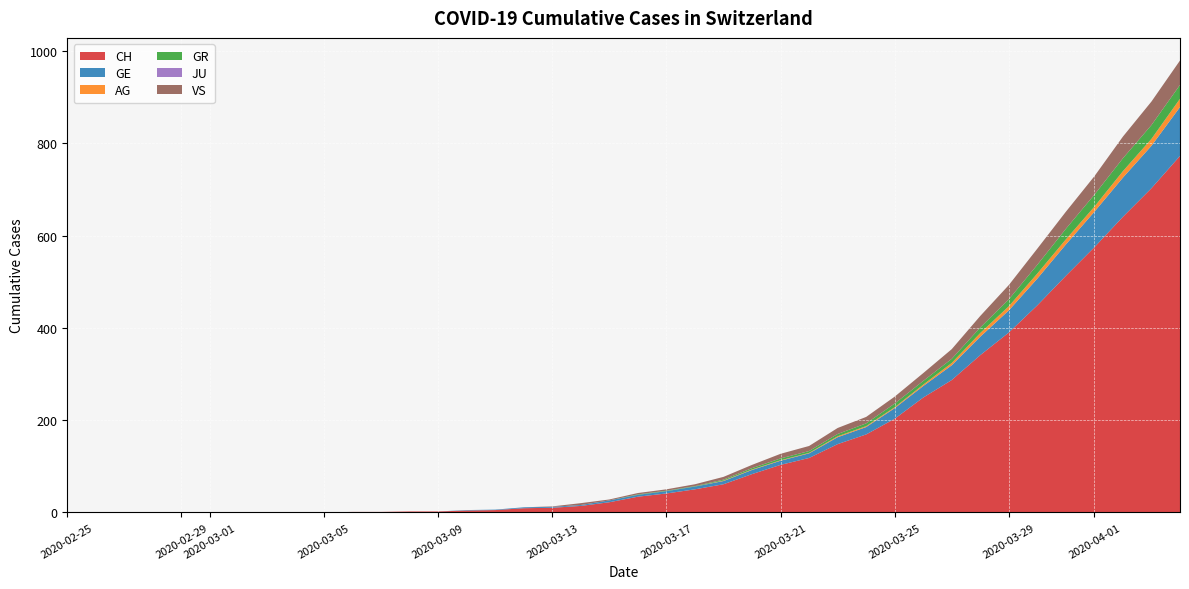

Reading left to right, list all the values displayed in this chart.

CH: 0	0	0	0	0	0	0	0	0	0	1	1	2	2	4	5	9	10	14	22	34	41	50	61	83	103	118	148	169	203	249	287	341	390	449	513	575	641	703	773
GE: 0	0	0	0	0	0	0	0	0	0	0	0	0	0	1	1	2	2	2	4	4	5	6	7	9	9	10	15	16	23	25	32	40	48	58	68	77	85	92	106
AG: 0	0	0	0	0	0	0	0	0	0	0	0	0	0	0	0	0	0	0	0	0	0	0	1	1	1	1	2	2	2	3	5	8	9	11	11	11	14	15	18
GR: 0	0	0	0	0	0	0	0	0	0	0	0	0	0	0	0	0	0	0	0	1	1	1	2	3	4	4	5	6	8	8	9	12	15	19	23	26	28	30	30
JU: 0	0	0	0	0	0	0	0	0	0	0	0	0	0	0	0	0	0	0	0	0	0	0	0	0	0	0	0	0	0	0	0	0	0	0	0	0	0	0	0
VS: 0	0	0	0	0	0	0	0	0	0	0	0	0	0	0	0	0	1	4	2	3	3	4	6	7	10	11	13	14	15	17	21	25	31	35	37	40	47	51	53